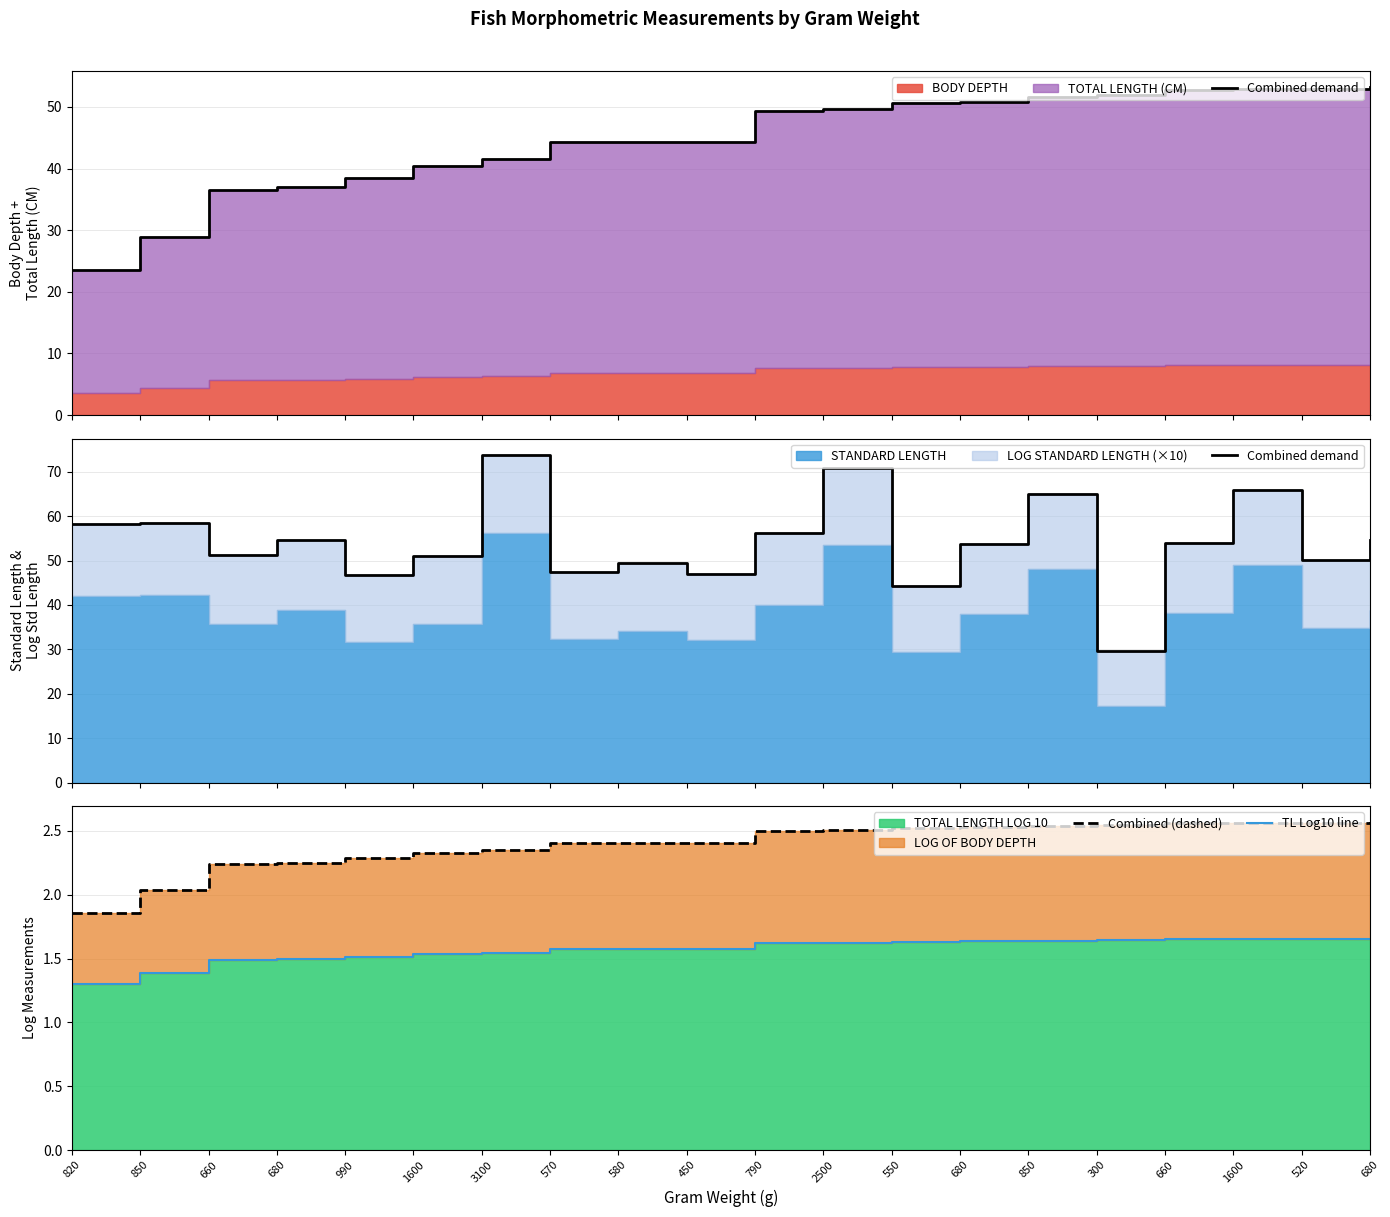

What is the value of the Combined (dashed) point at the 11th from the left?

2.5